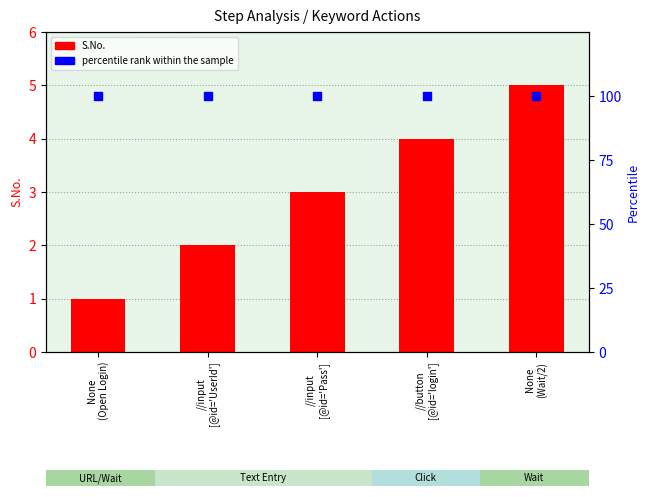

What are all the series names shown in the legend?

S.No., percentile rank within the sample